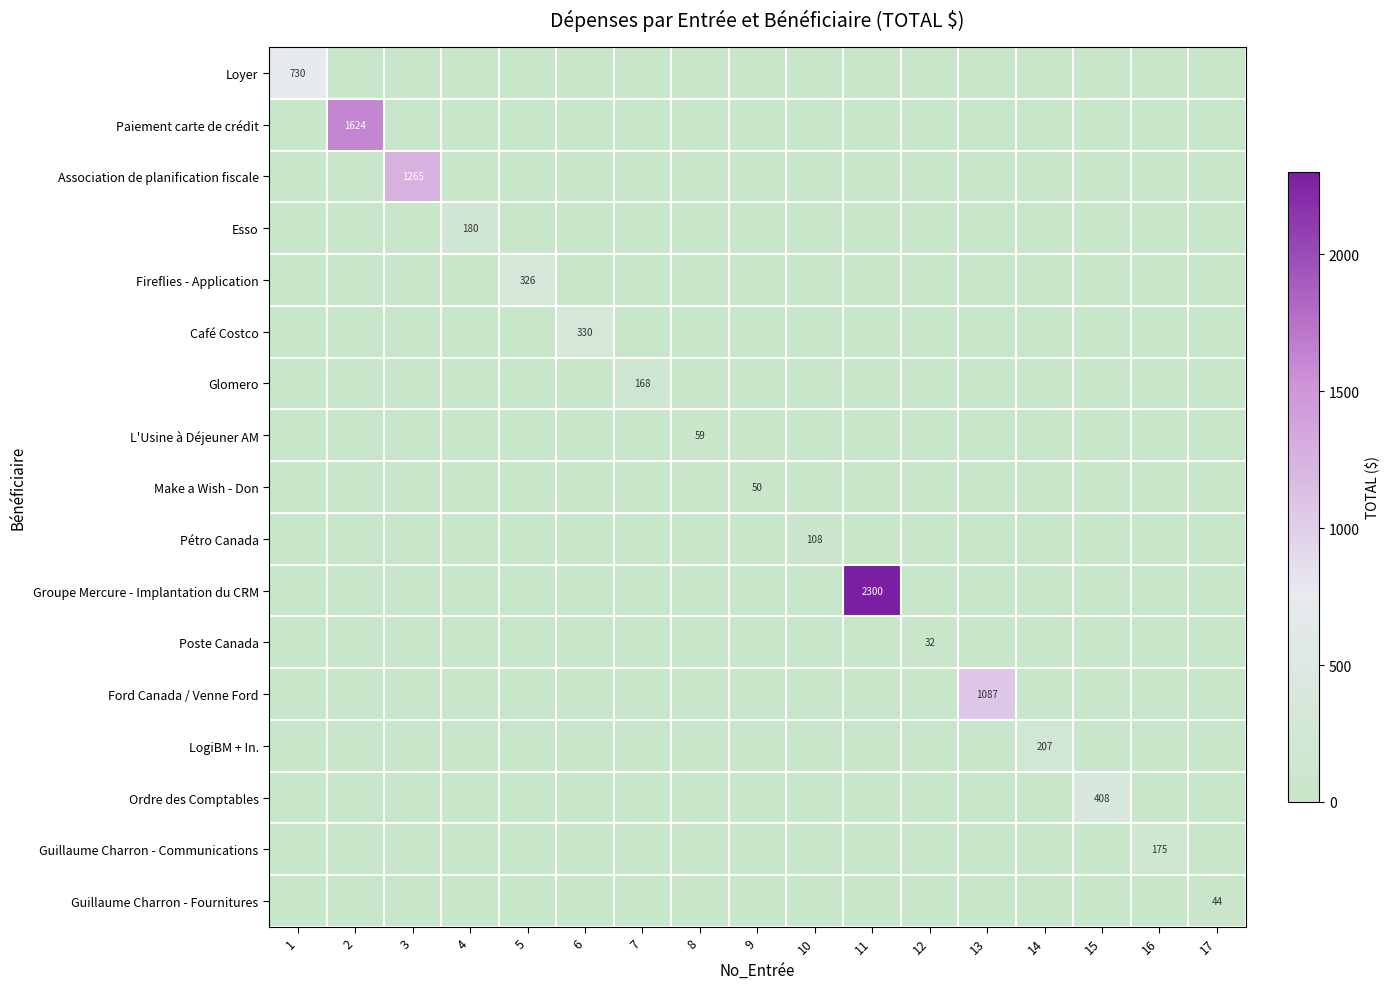

How many data points does each series have?

17